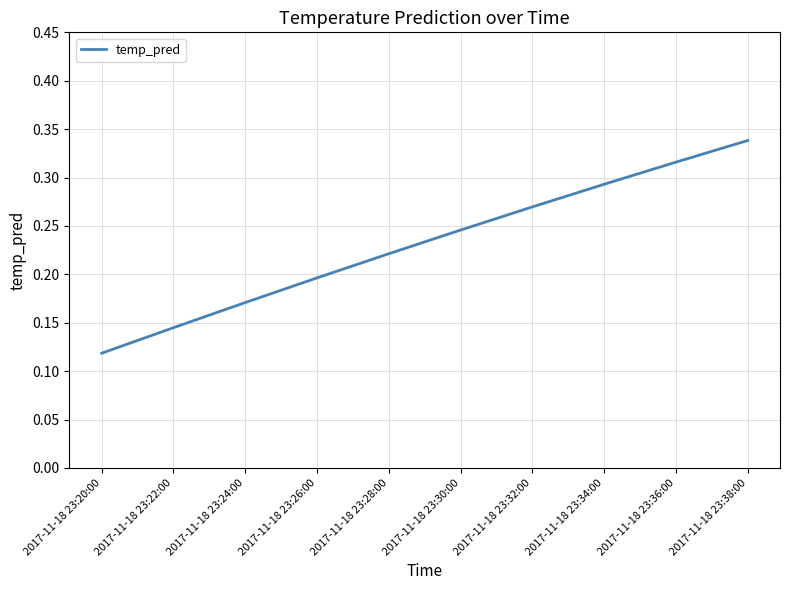

Where is the data nearest to the value 0?

2017-11-18 23:20:00